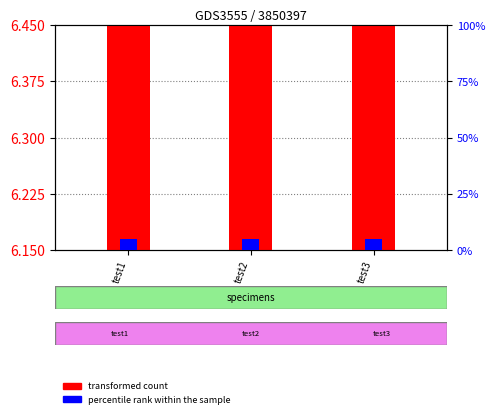

The percentile rank within the sample series shows 5.0 at test1. True or false?

True